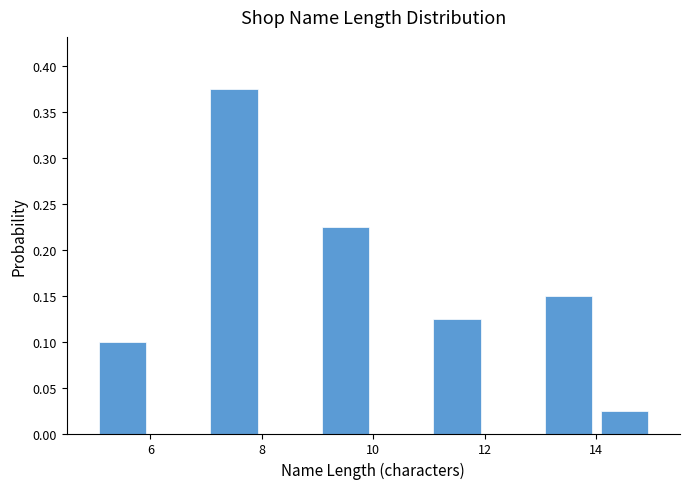

Reading left to right, transcribe this chart: for each bar, give the range it covers on the x-axis and its height. The values are not printed on the chart, so give them approximately, as read against the axis.

5 to 6: 0.100
6 to 7: 0
7 to 8: 0.375
8 to 9: 0
9 to 10: 0.225
10 to 11: 0
11 to 12: 0.125
12 to 13: 0
13 to 14: 0.150
14 to 15: 0.025